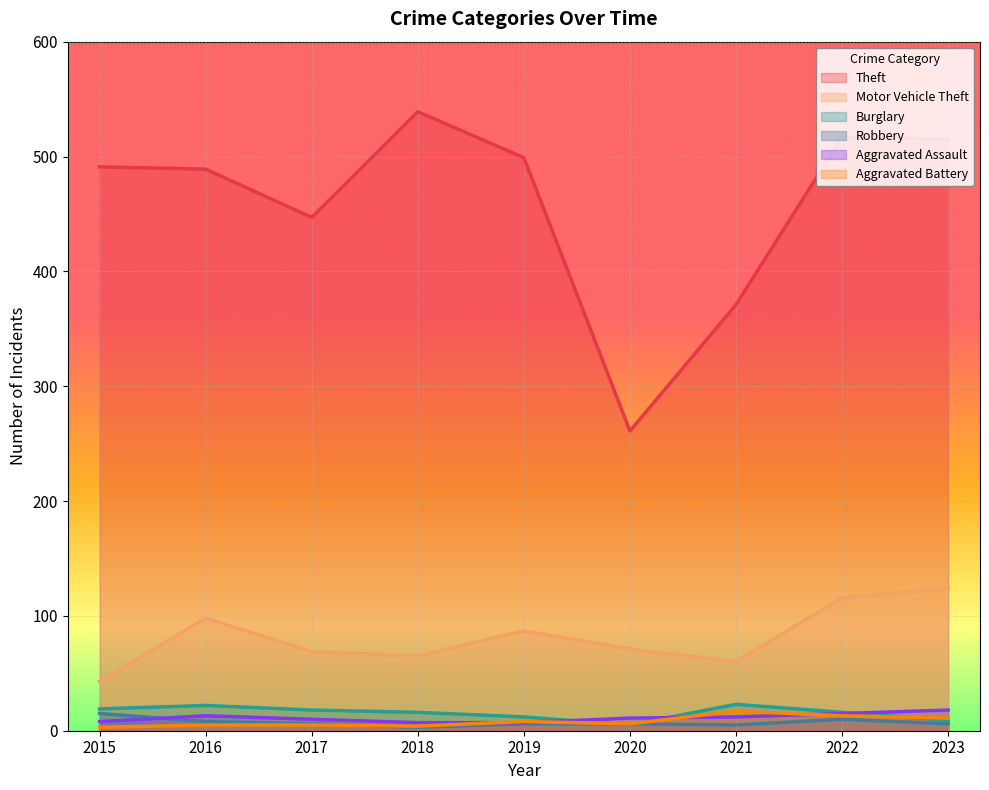

At which category is the sum across all series the highest?

2022